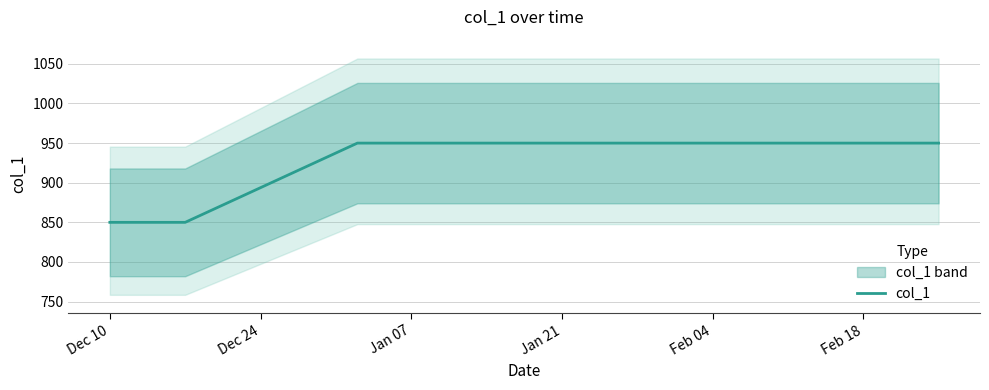

What is the lowest value of the col_1 series?

850